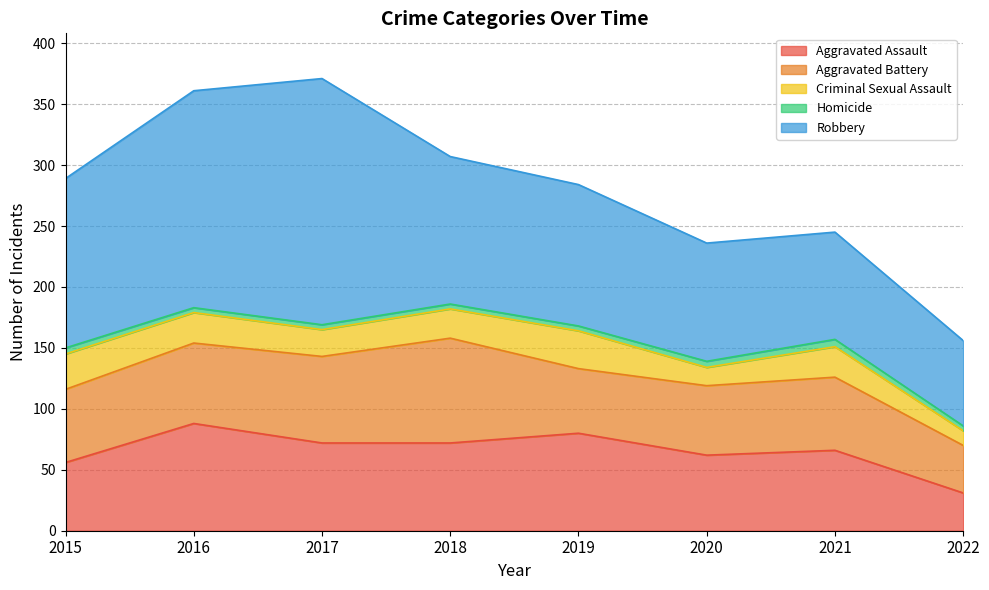

Which category has the highest value in the Criminal Sexual Assault series?

2019